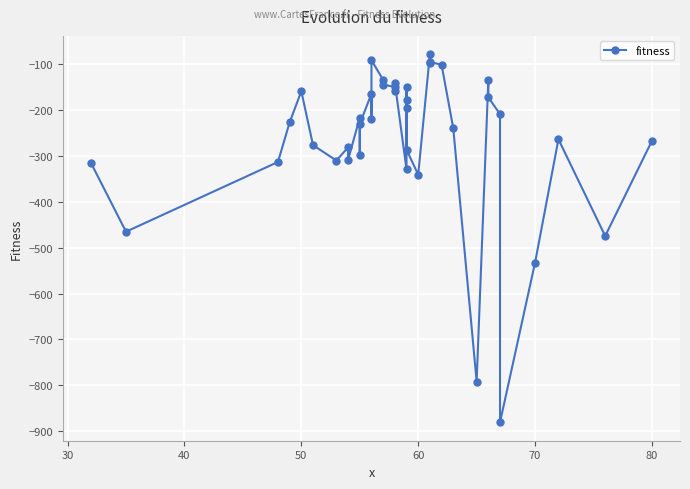

Is this an area chart (filled region under the line)?

No